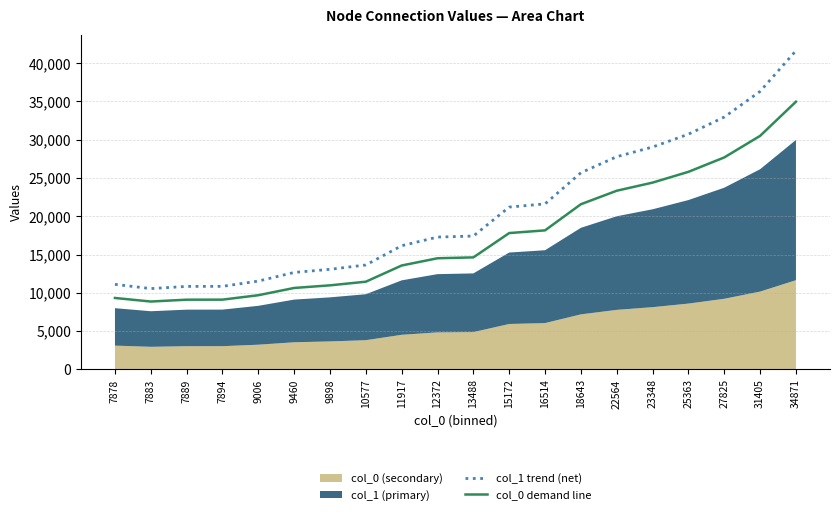

Is the value of col_0 demand line at 23348 greater than the value of col_1 trend (net) at 9460?

Yes